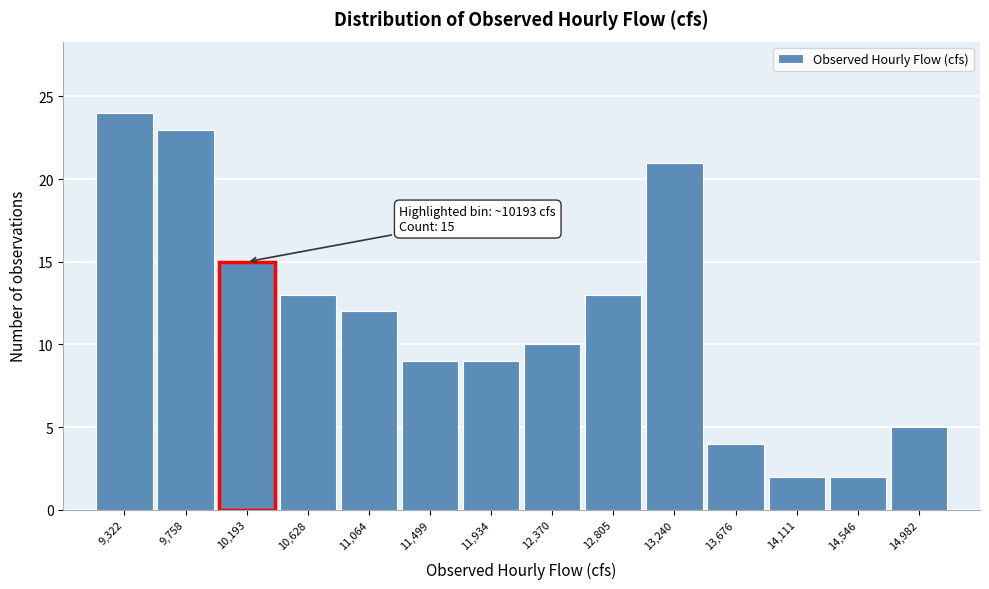

Which range on the x-axis has the tallest bar?

9100 to 9550